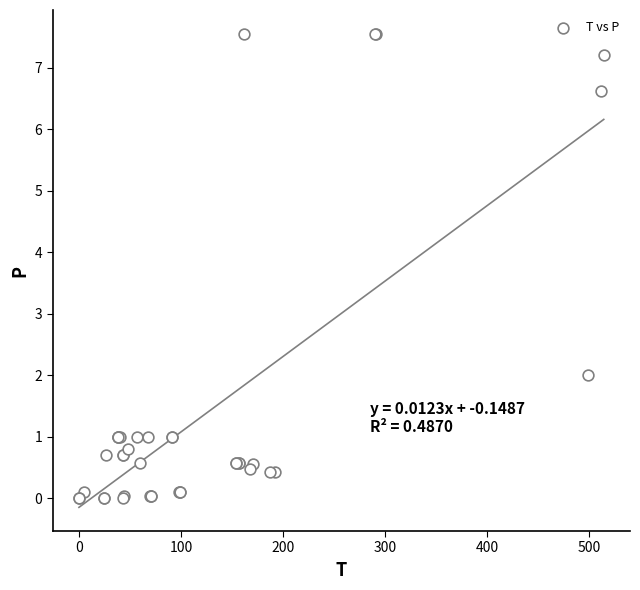

What Y value in the scatter plot is closest to 3?

2.0